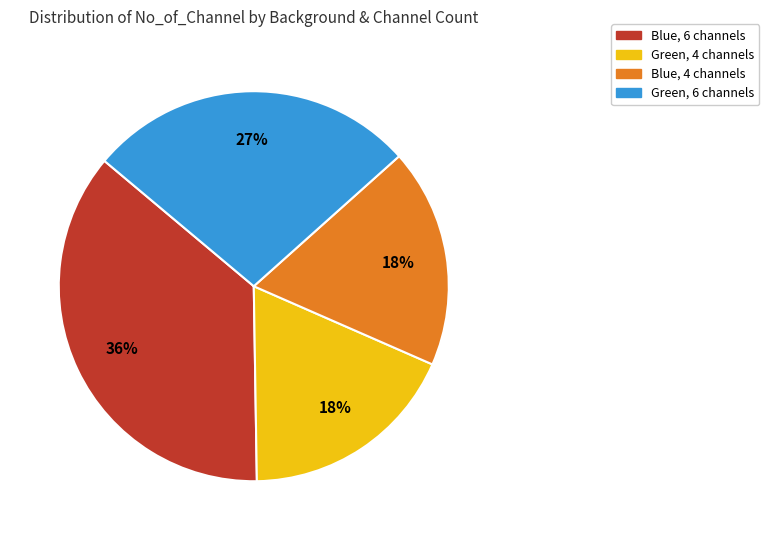

Is there any slice that represents more than half of the pie?

No